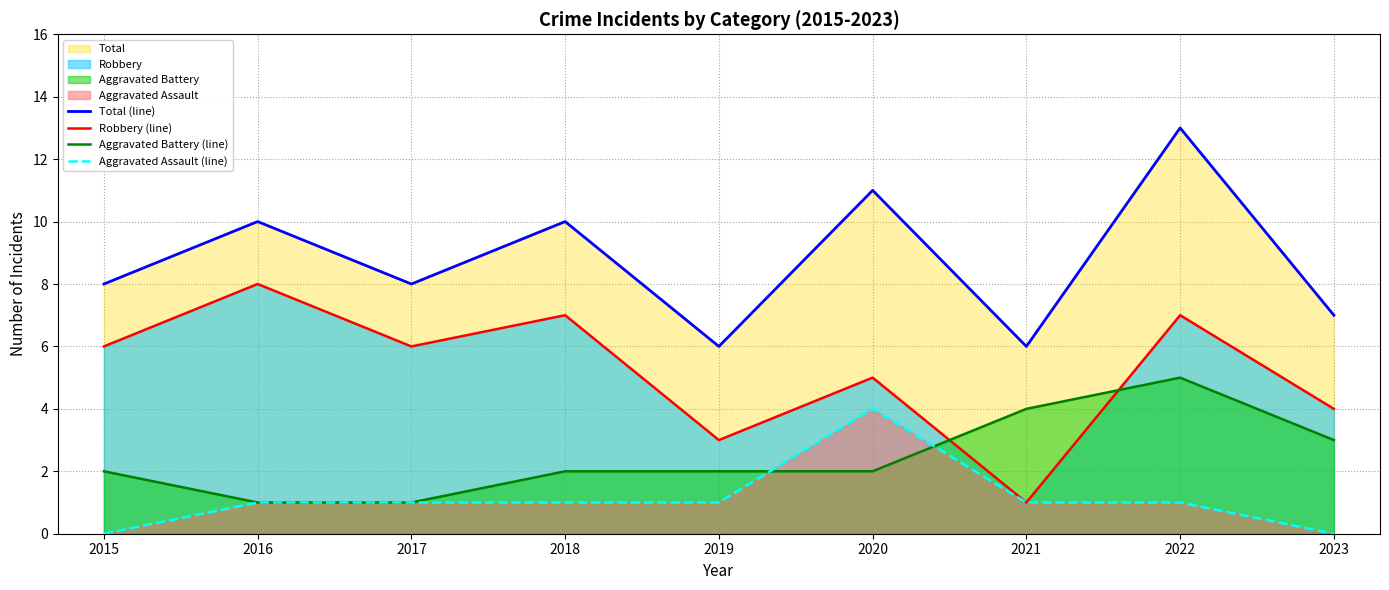

Which series changed the most between 2015 and 2016?

Total (line)